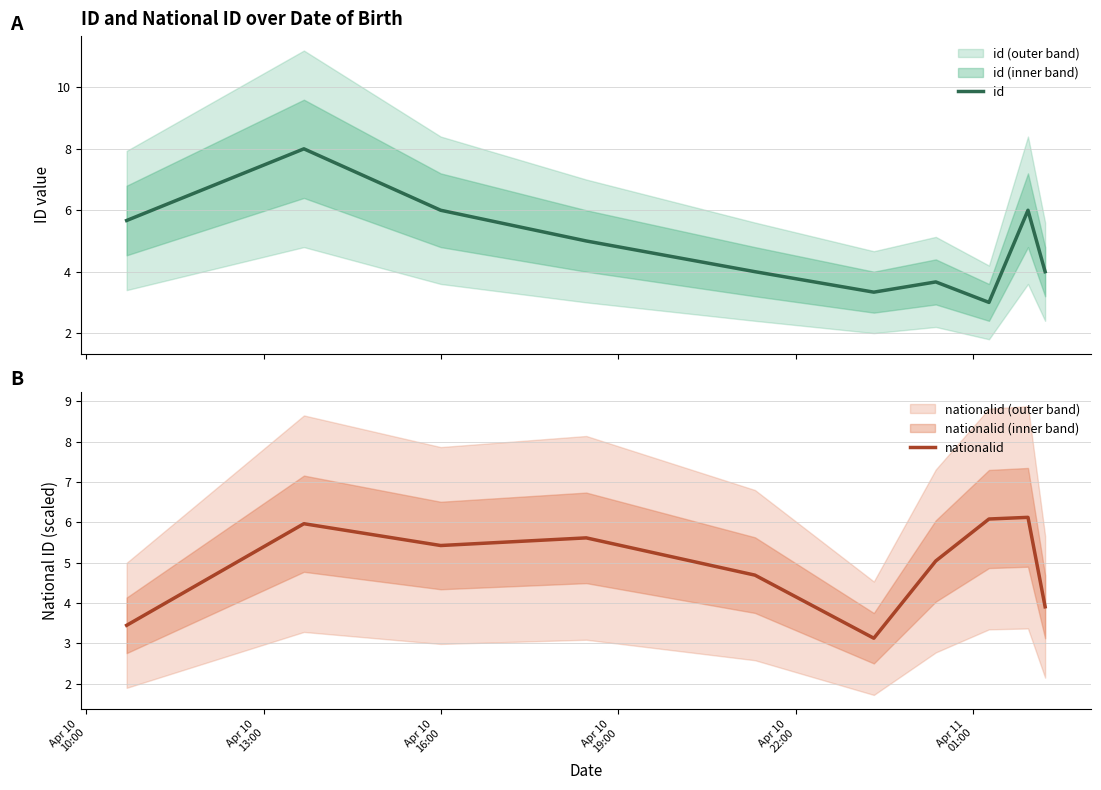

What is the highest value of the nationalid series?

6.1